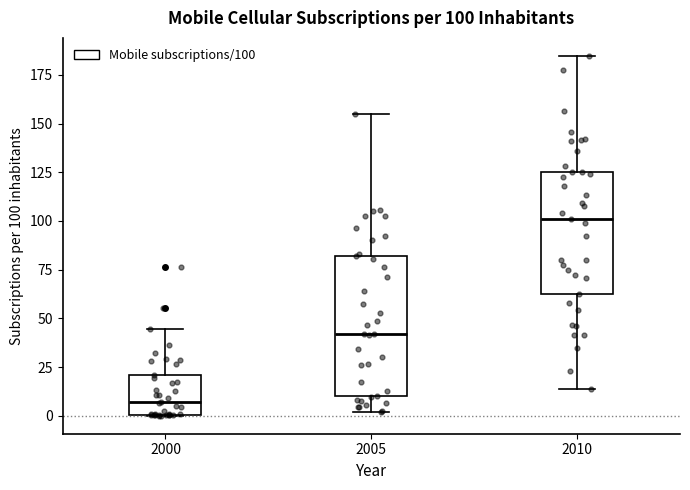

Which box has the highest median line?

2010